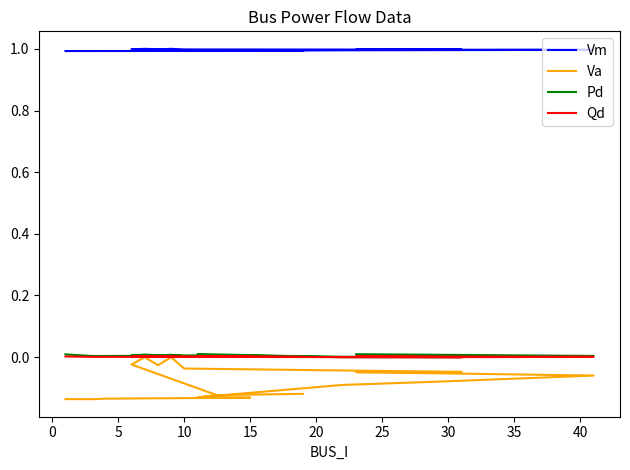

Reading right to left, list all the values displayed in this chart.

Vm: 1.0	1.0	1.0	1.0	1.0	1.0	1.0	1.0	1.0	1.0	1.0	1.0	1.0	1.0	1.0	1.0	1.0	1.0	1.0	1.0
Va: -0.1	-0.1	-0.1	-0.1	-0.1	-0.1	-0.1	-0.0	-0.0	-0.0	-0.0	-0.0	0.0	-0.0	-0.1	-0.1	-0.1	-0.1	-0.1	-0.1
Pd: 0.0	0.0	0.0	0.0	0.0	0.0	0.0	0.0	0.0	0.0	0.0	0.0	0.0	0.0	0.0	0.0	0.0	0.0	0.0	0.0
Qd: 0.0	0.0	0.0	0.0	0.0	0.0	0.0	0.0	0.0	0.0	0.0	0.0	0.0	0.0	0.0	0.0	0.0	0.0	0.0	0.0